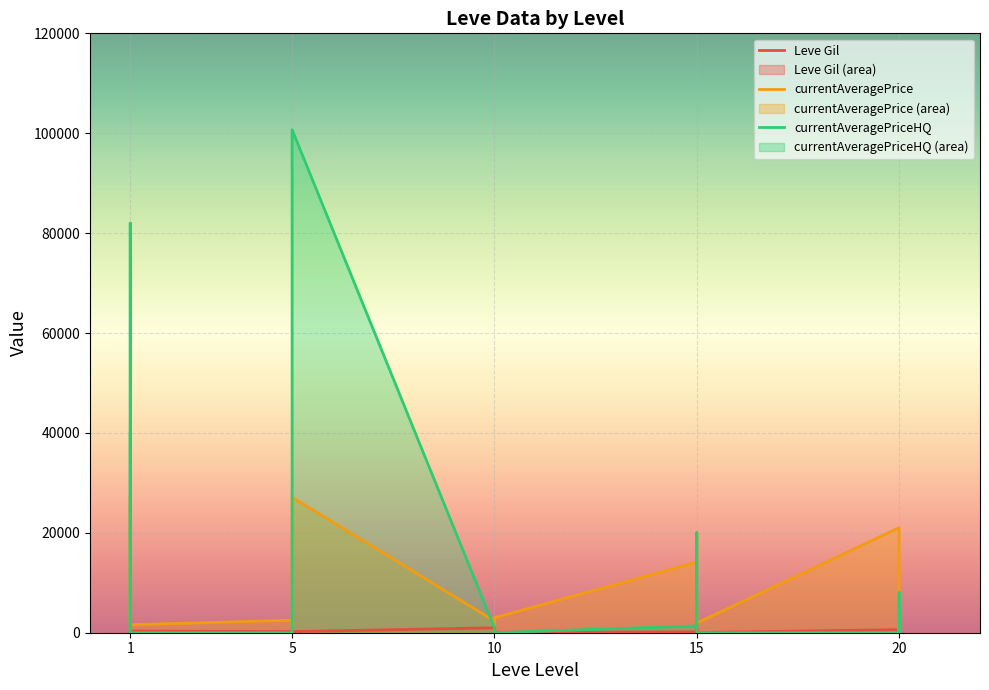

What are all the series names shown in the legend?

Leve Gil, currentAveragePrice, currentAveragePriceHQ